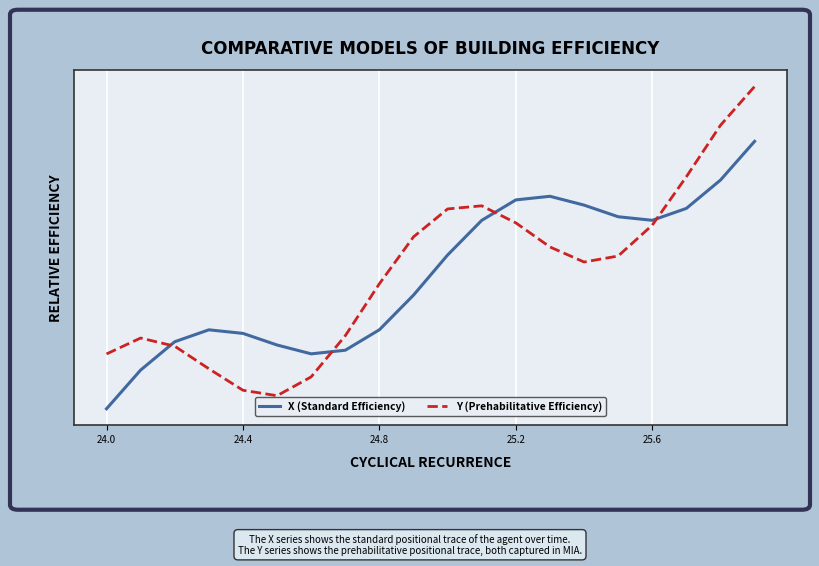

How many intersections are there between X (Standard Efficiency) and Y (Prehabilitative Efficiency)?

4